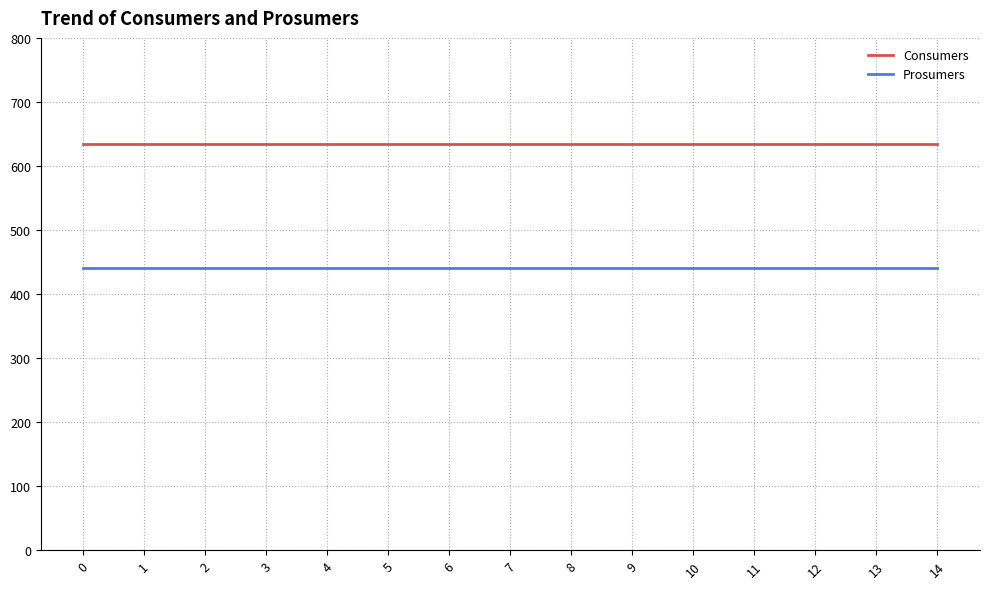

What is the minimum value for Consumers?

635